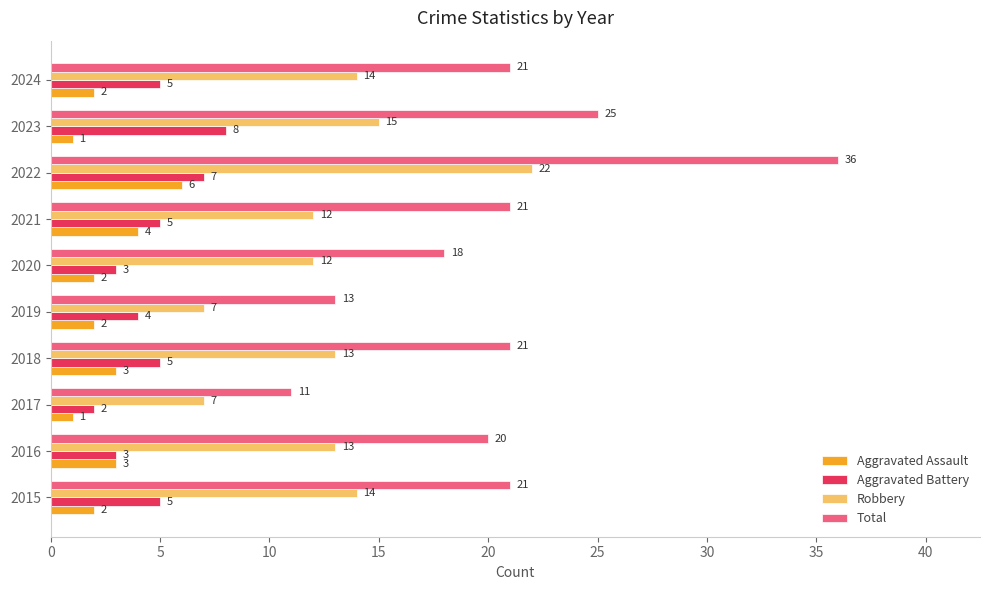

List the series in order of their peak value, lowest first.

Aggravated Assault, Aggravated Battery, Robbery, Total